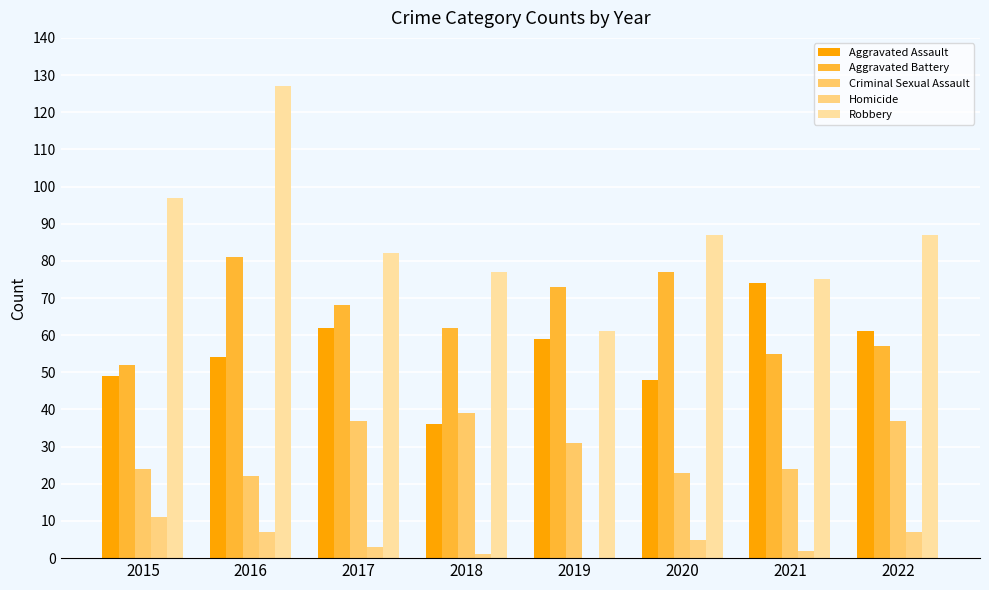

Is the value of Aggravated Battery at 2022 greater than the value of Robbery at 2022?

No